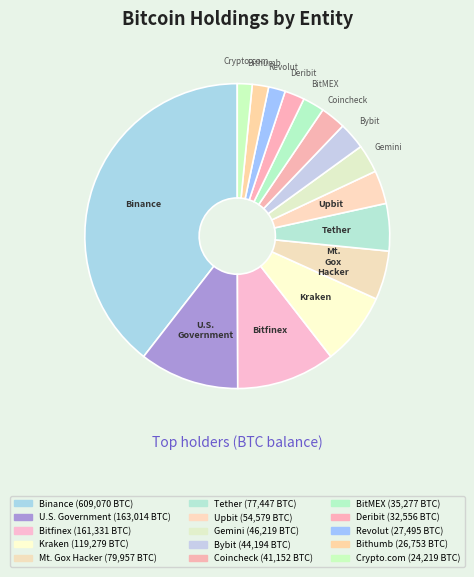

Combined, do U.S. Government and Coincheck account for over 50%?

No